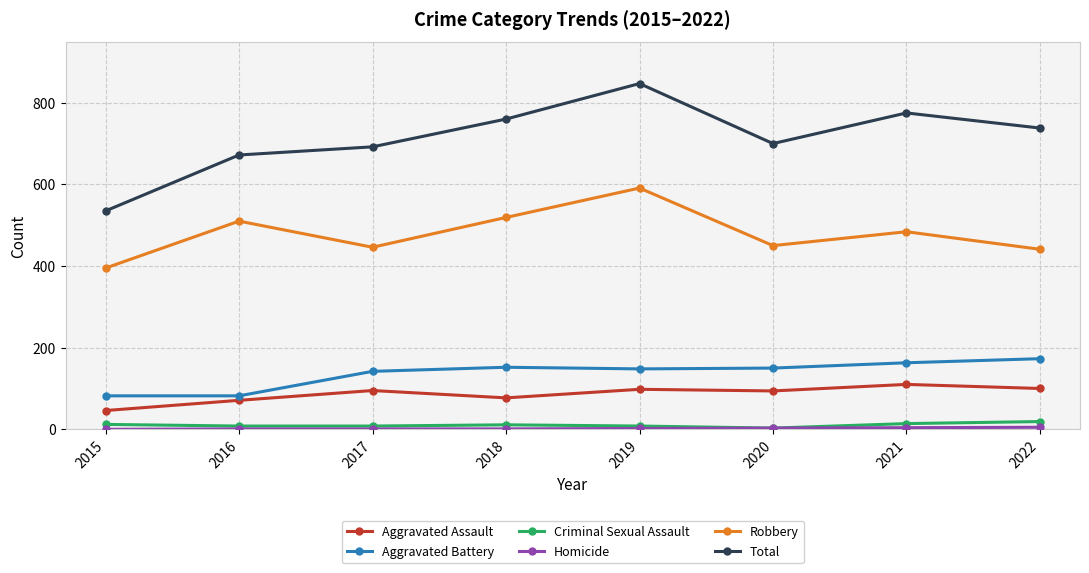

True or false: Total and Robbery cross at least once.

False